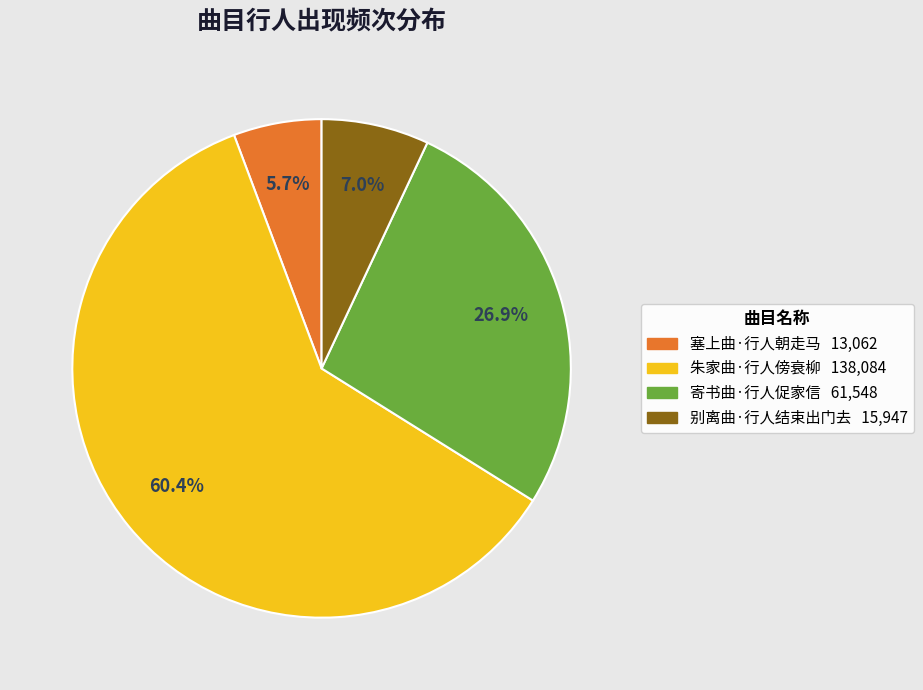

What is the majority slice?

朱家曲·行人傍衰柳